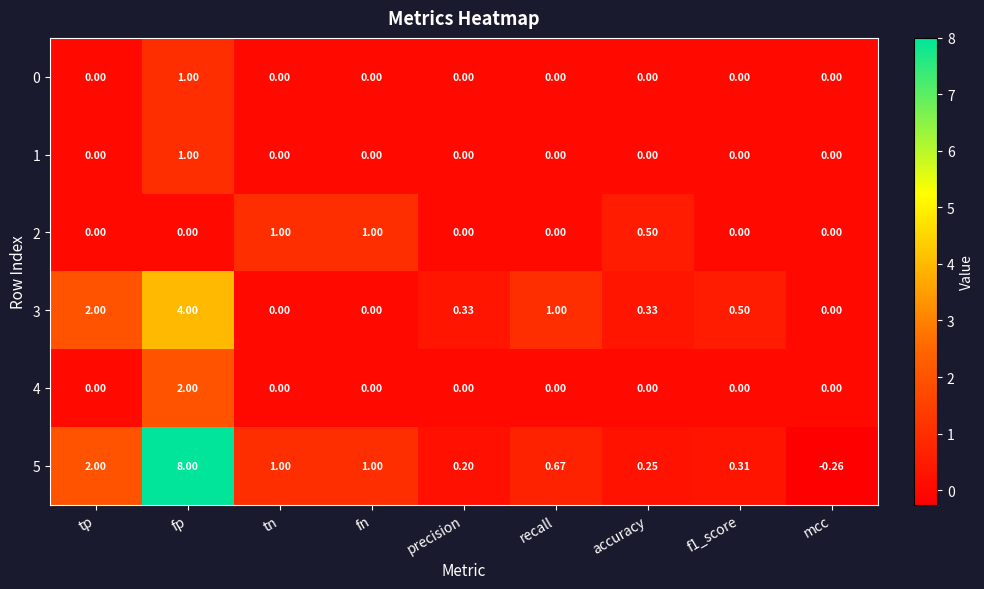

At which label does 5 first exceed 0?

tp